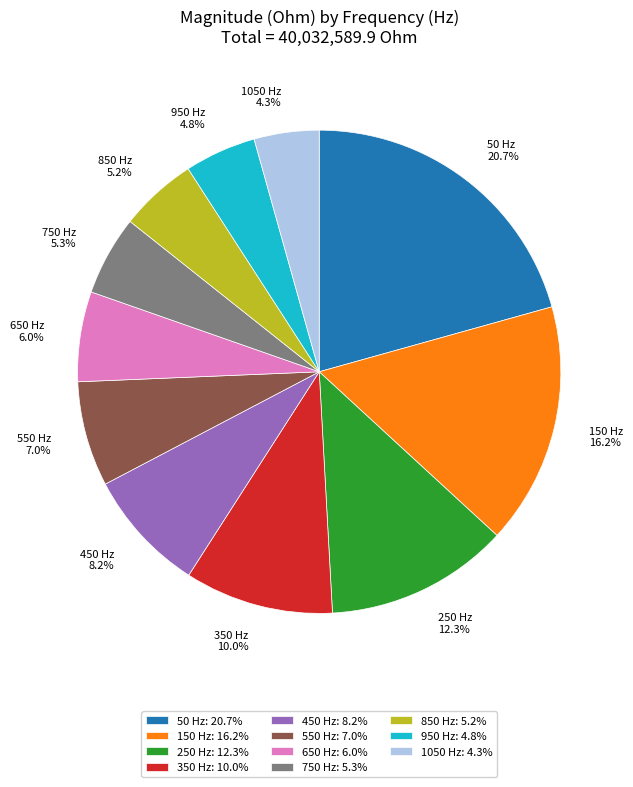

To the nearest percent, what percentage of the pie is 50?

21%